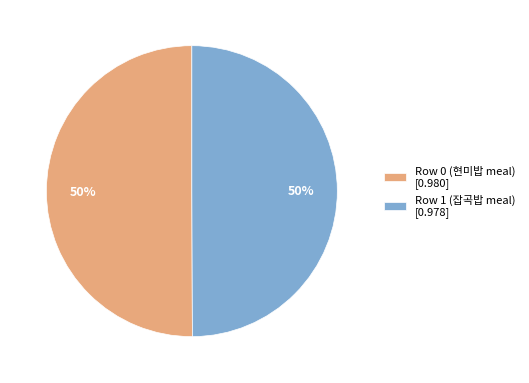

Do Row 0 (현미밥 meal) [0.980] and Row 1 (잡곡밥 meal) [0.978] together represent more than half of the pie?

Yes